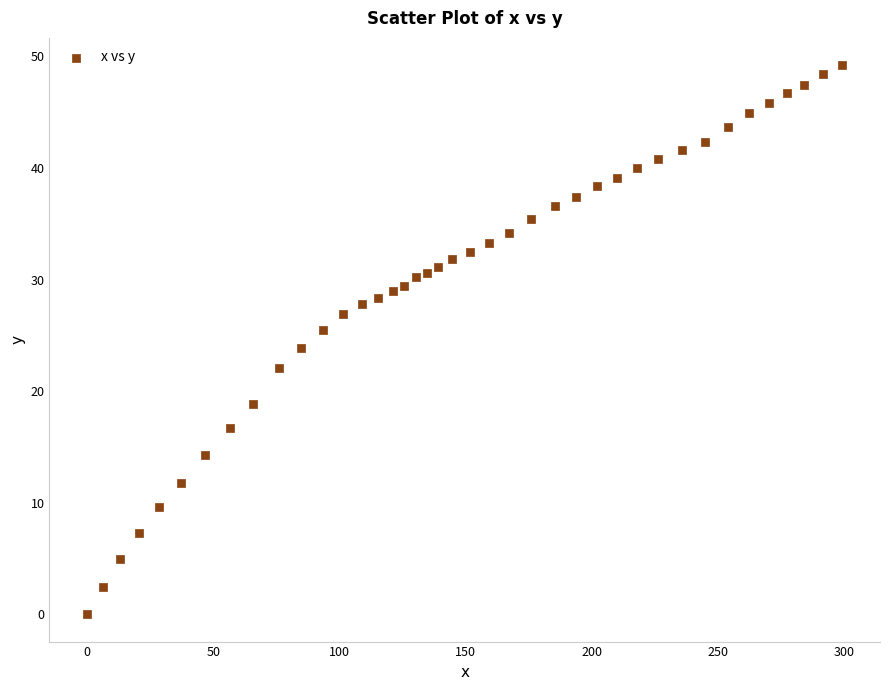

What is the range of X values (max minus min)?

299.2